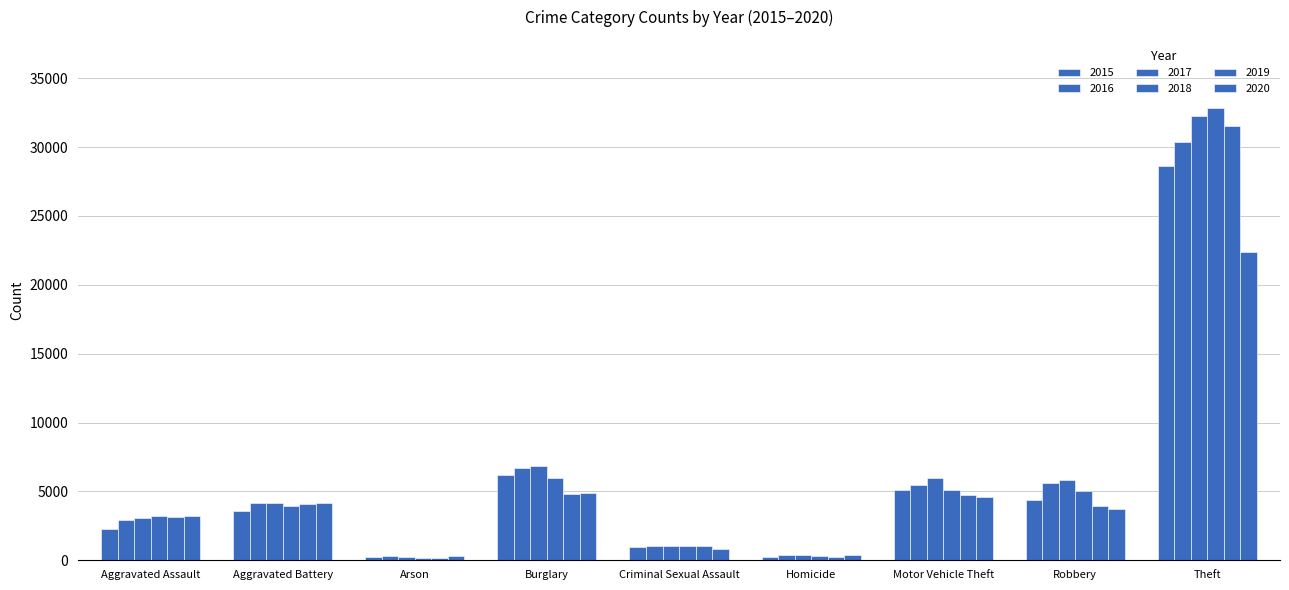

What is the maximum value shown in the chart?

32856